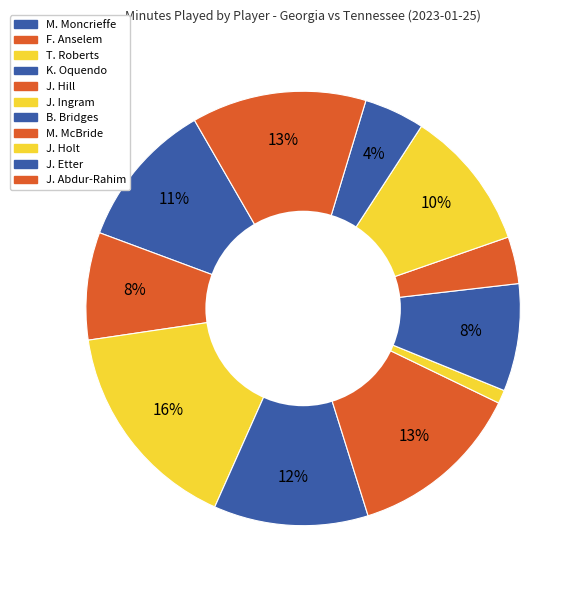

Combined, do J. Etter and F. Anselem account for over 50%?

No